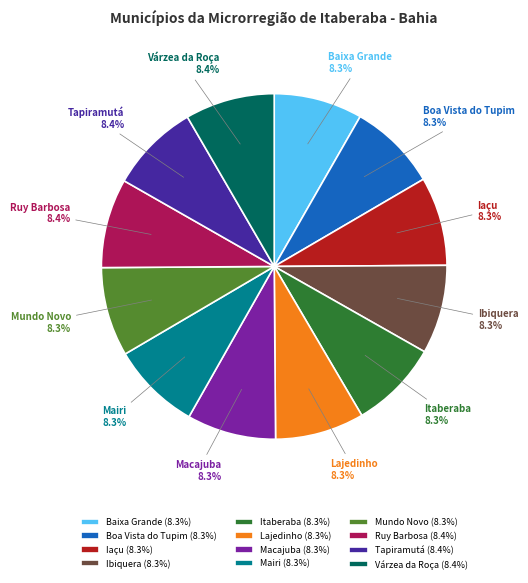

Does any single category account for the majority?

No